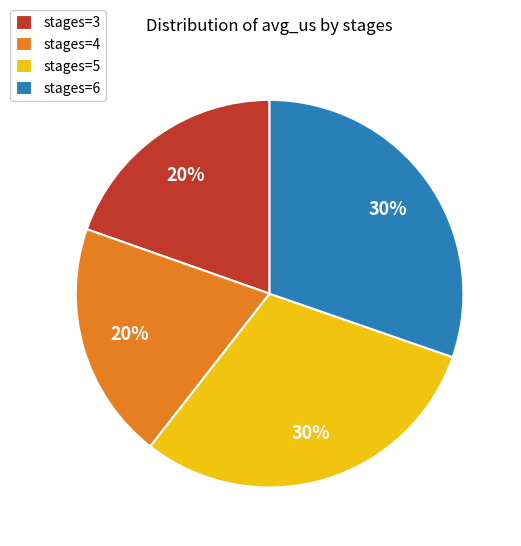

Is there any slice that represents more than half of the pie?

No